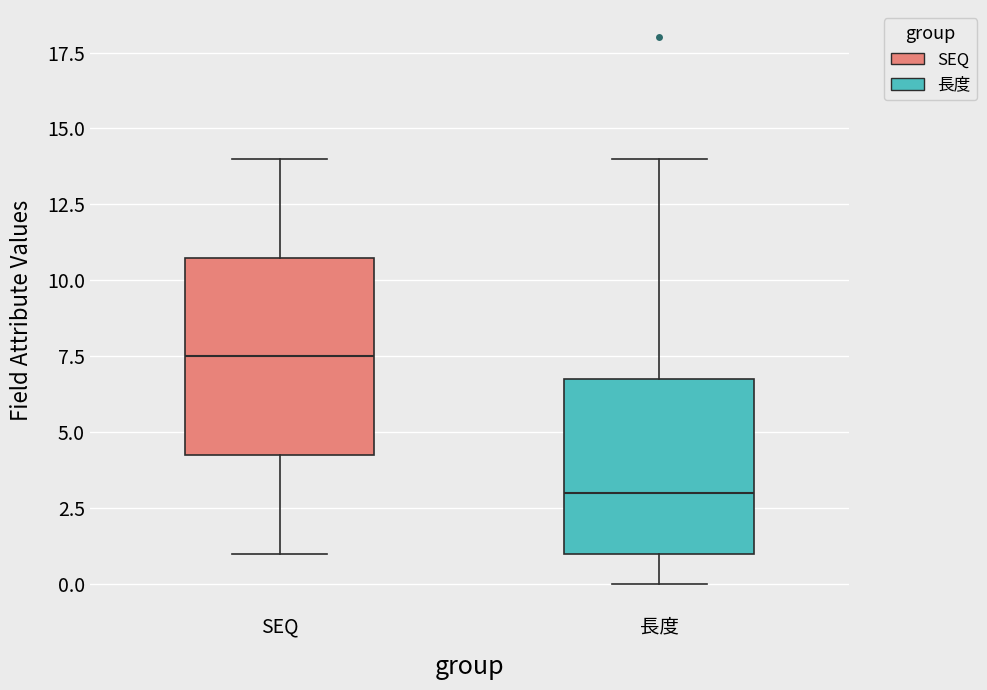

Where does the median line of the box for SEQ sit on the y-axis? The values are not printed on the chart, so give them approximately, as read against the axis.

7.5